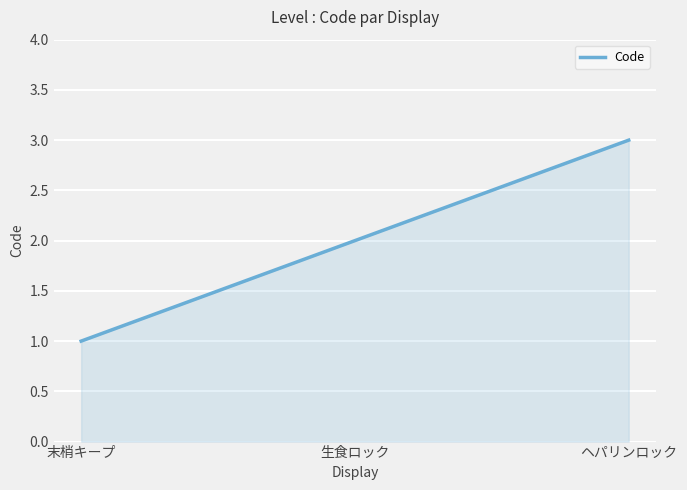

Rank the categories by value from highest to lowest.

ヘパリンロック, 生食ロック, 末梢キープ